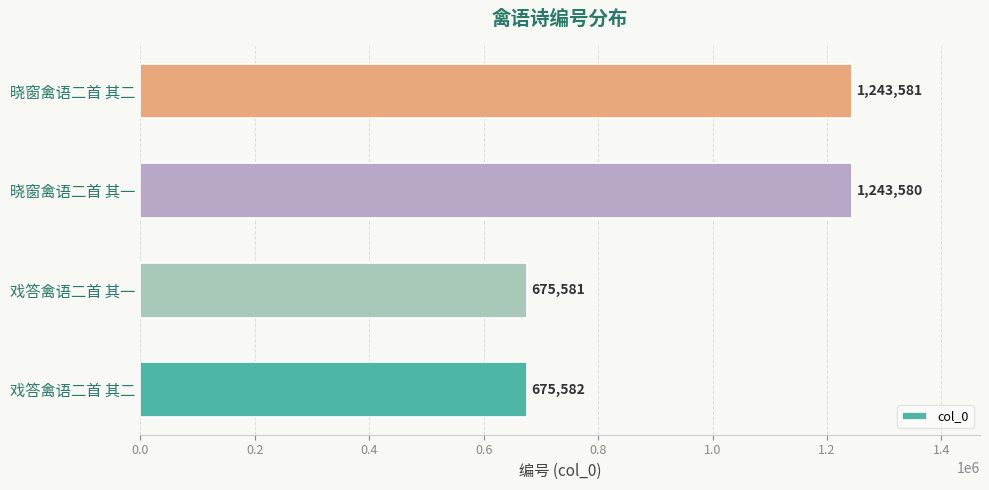

Reading bottom to top, transcribe all the data shown in this chart.

675582	675581	1243580	1243581